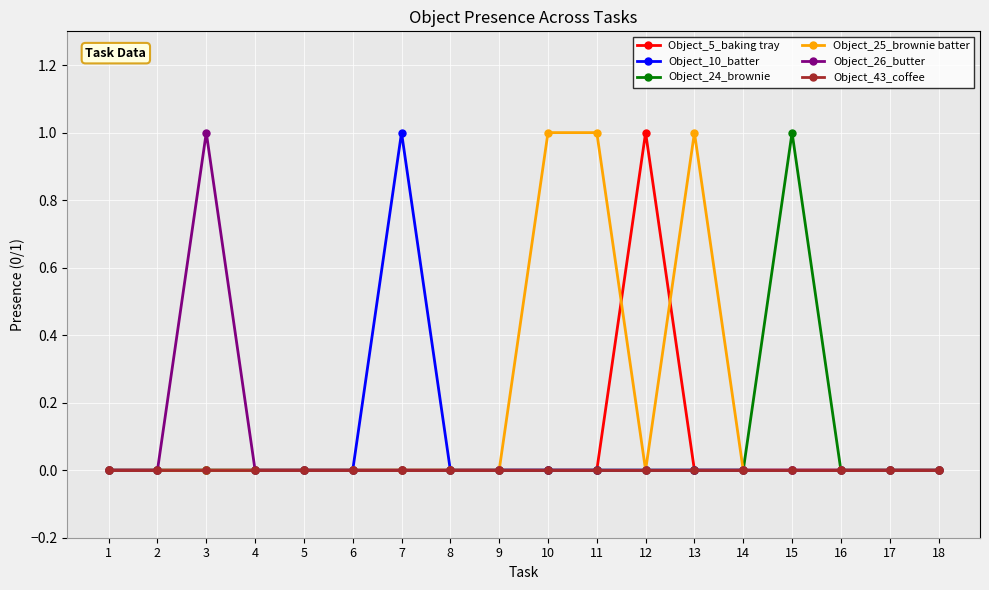

True or false: Object_24_brownie has a value of 1 at 3.

False